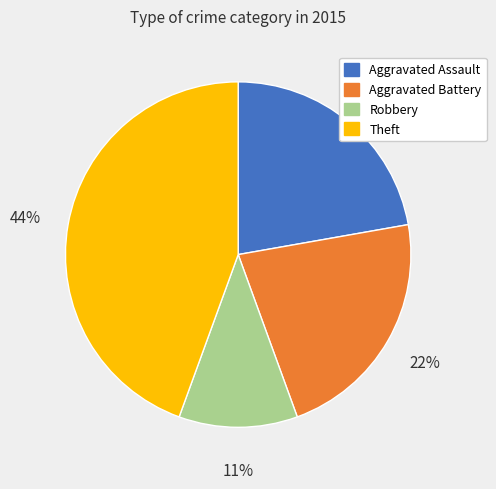

To the nearest percent, what percentage of the pie is Aggravated Battery?

22%